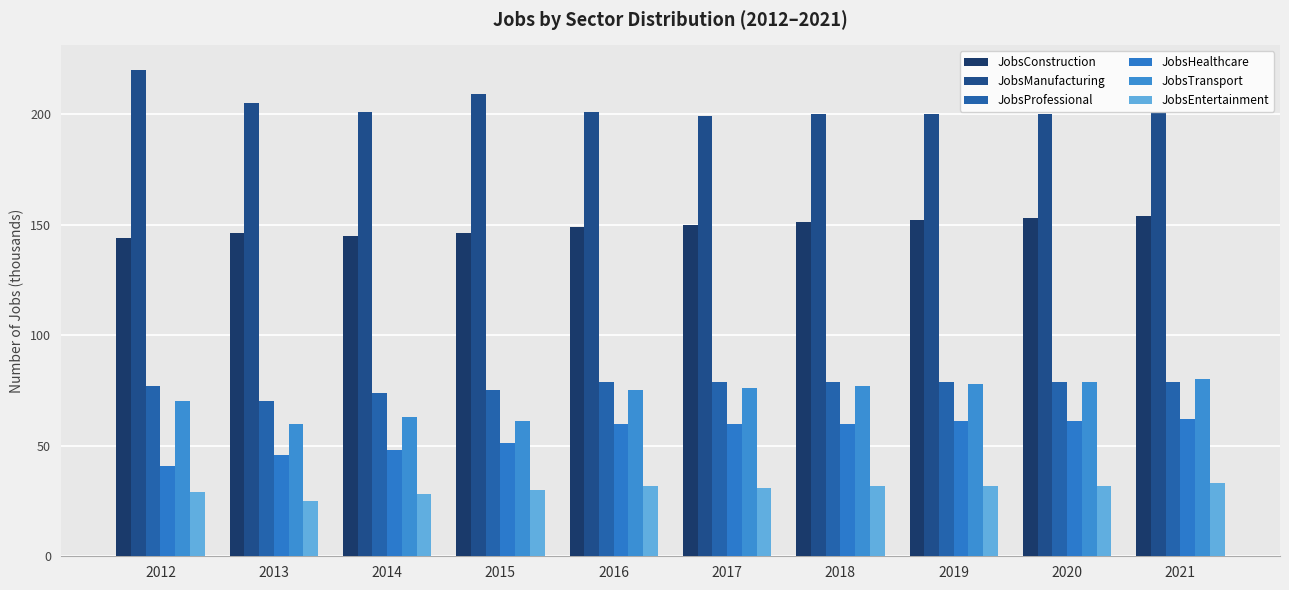

What is the value of the JobsEntertainment bar at the 8th from the left?

32